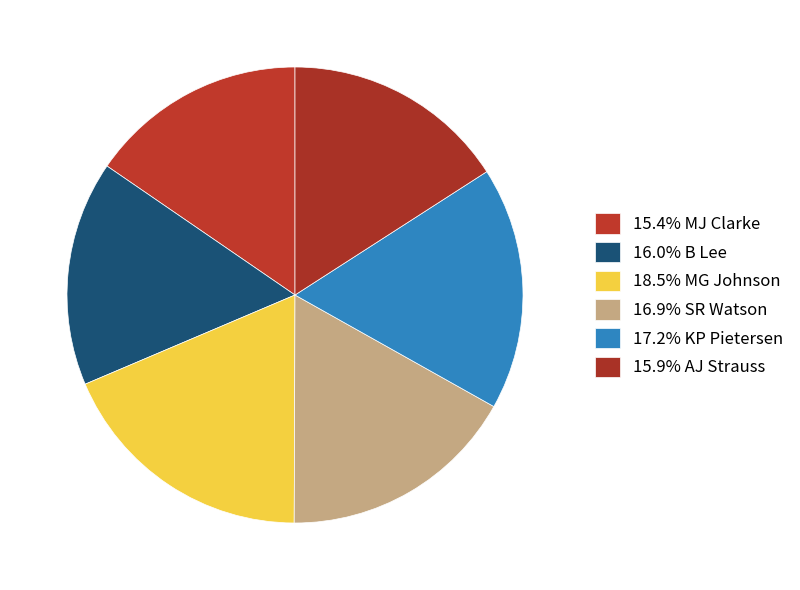

Count the number of slices in the pie.

6